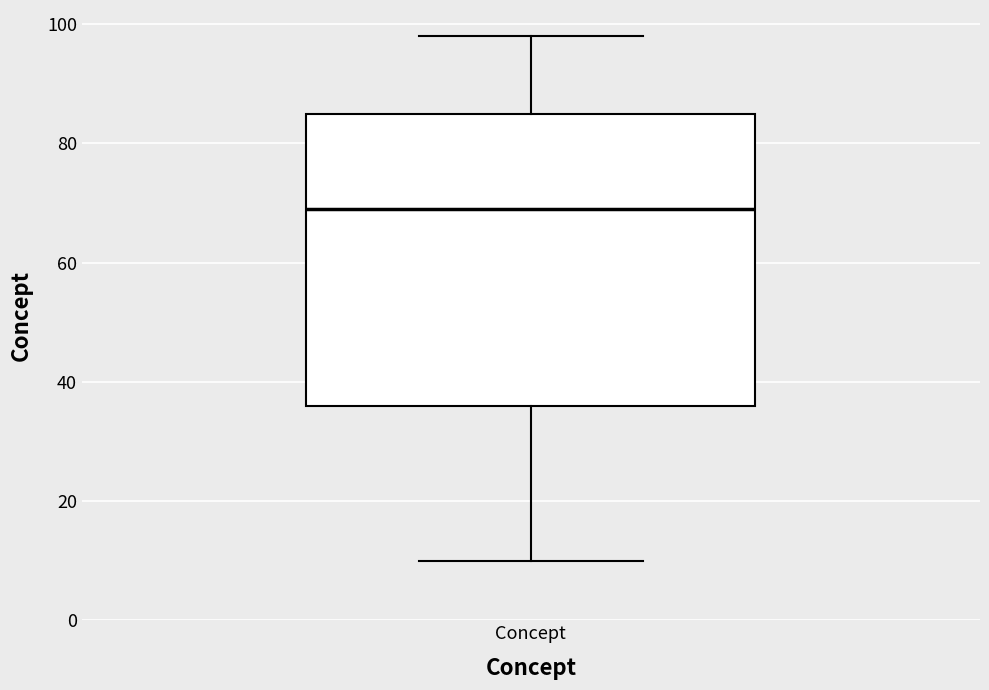

Where does the median line of the box for Concept sit on the y-axis? The values are not printed on the chart, so give them approximately, as read against the axis.

70